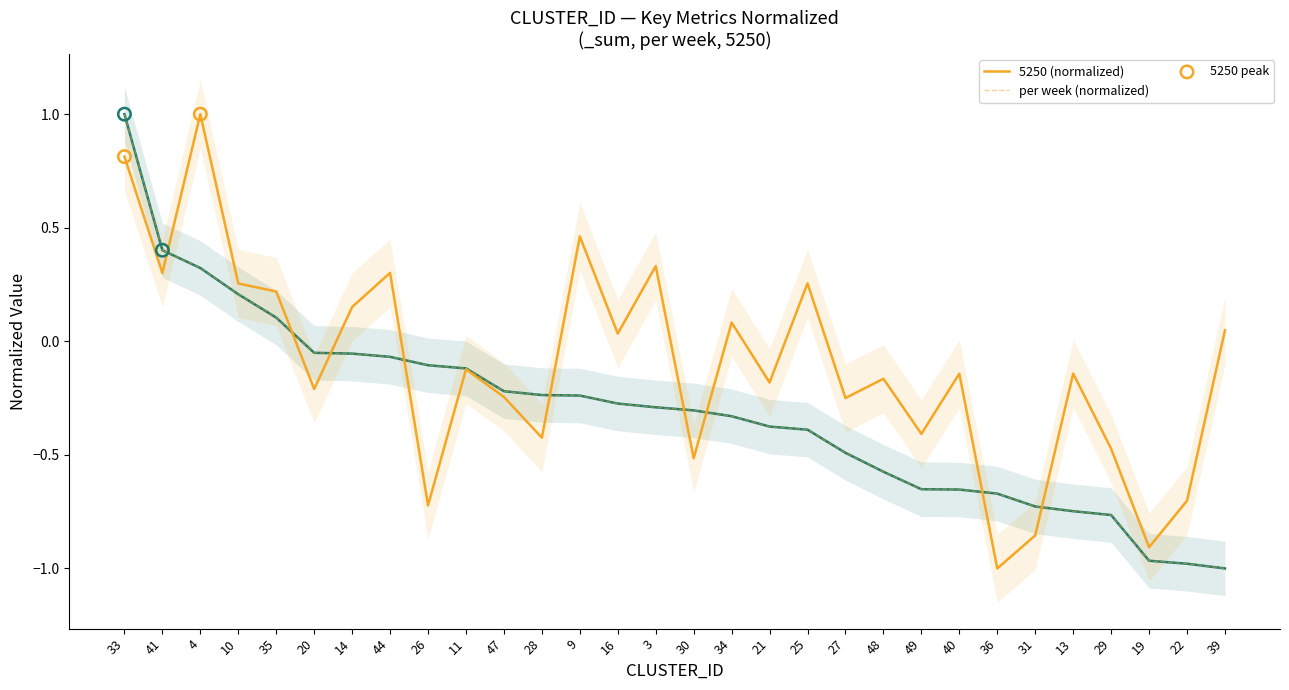

What is the maximum value for 5250 (normalized)?

1.0